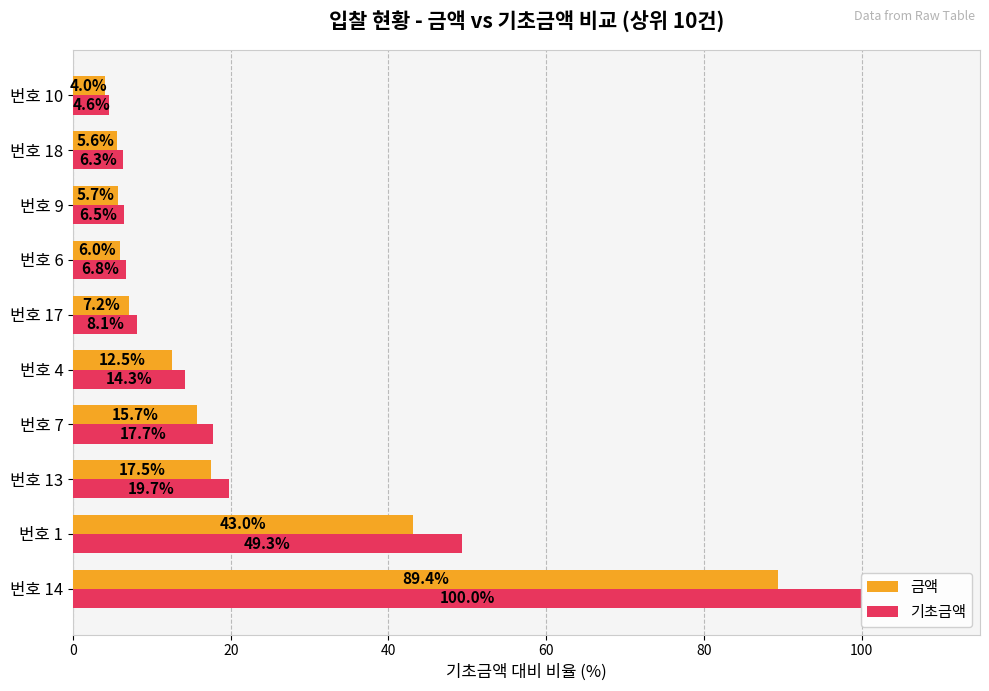

Does the chart contain stacked bars?

No